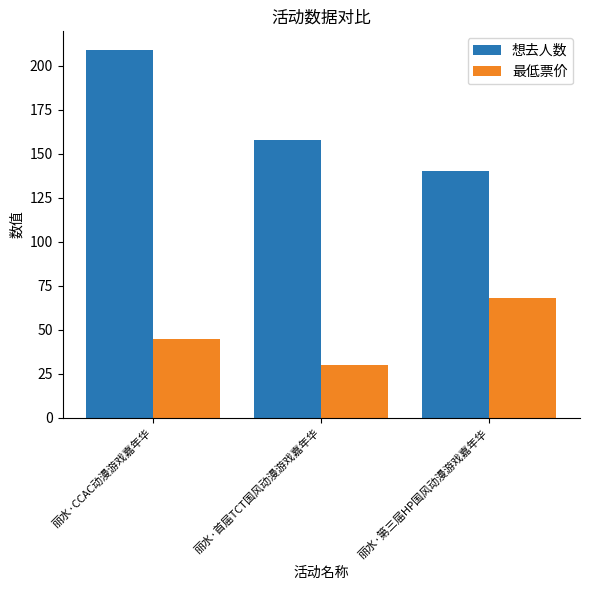

Reading right to left, what are all the values shown in this chart?

想去人数: 丽水·第三届HP国风动漫游戏嘉年华=140.0	丽水·首届TCT国风动漫游戏嘉年华=158.0	丽水·CCAC动漫游戏嘉年华=209.0
最低票价: 丽水·第三届HP国风动漫游戏嘉年华=68.0	丽水·首届TCT国风动漫游戏嘉年华=29.9	丽水·CCAC动漫游戏嘉年华=45.0